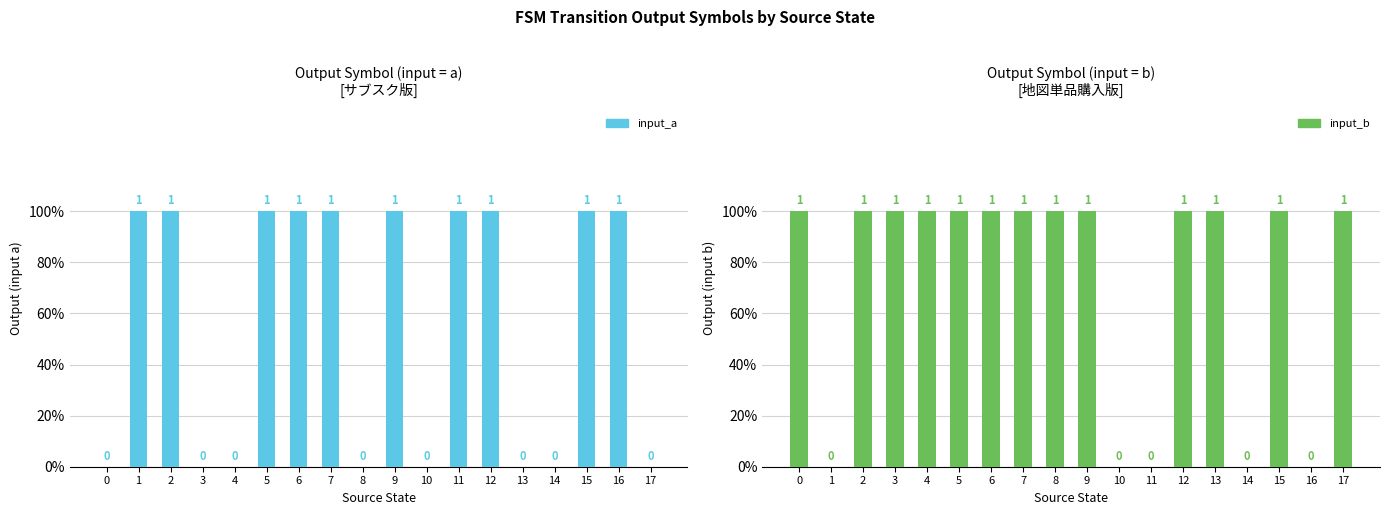

What is the maximum value shown in the chart?

1